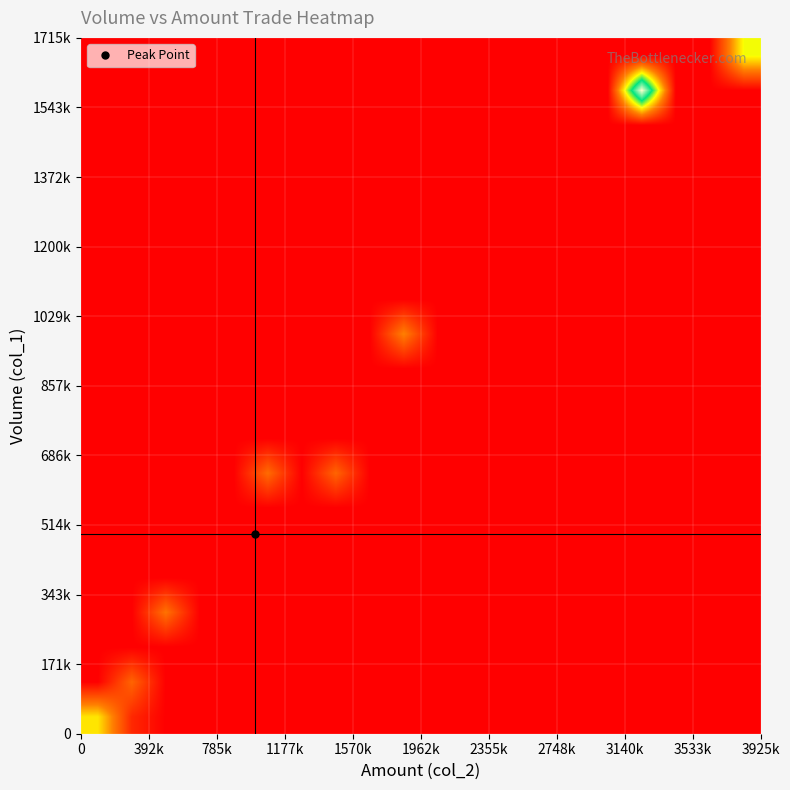

Count the number of categories in the chart.

20